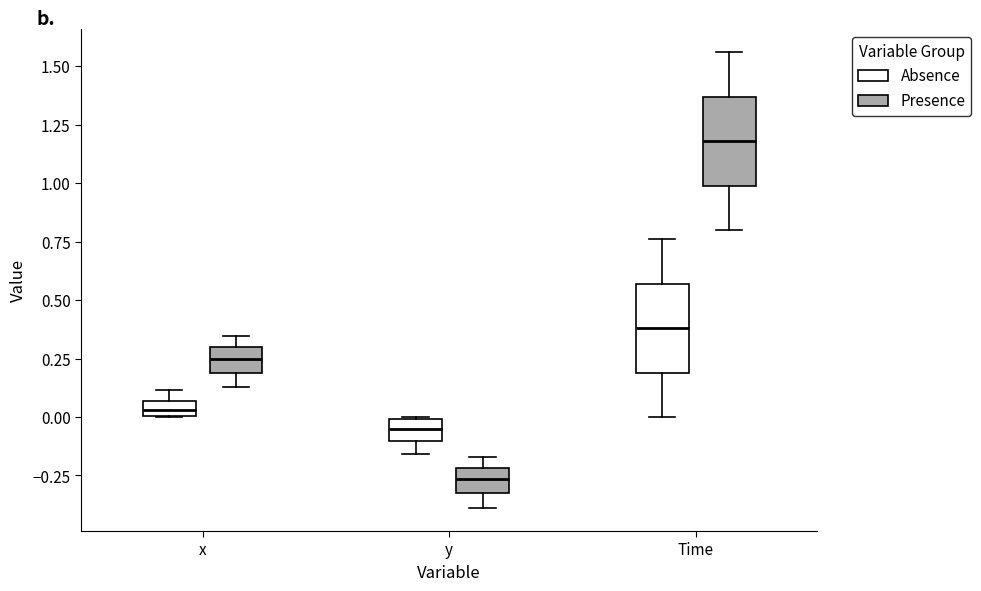

Which box has the lowest median line?

y (Presence)